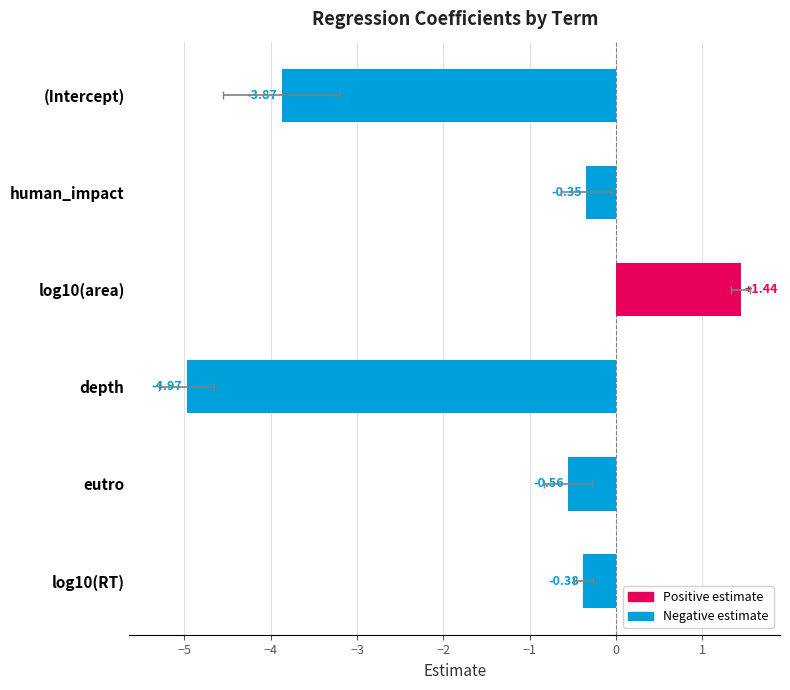

Between depth and log10(RT), which is larger?

log10(RT)